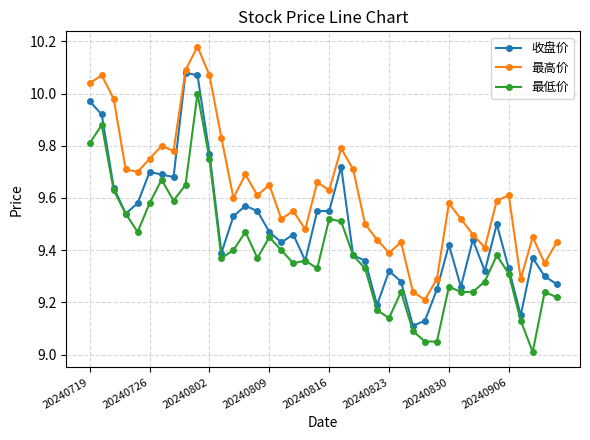

What is the difference between the maximum and minimum values in the 最高价 series?

1.0